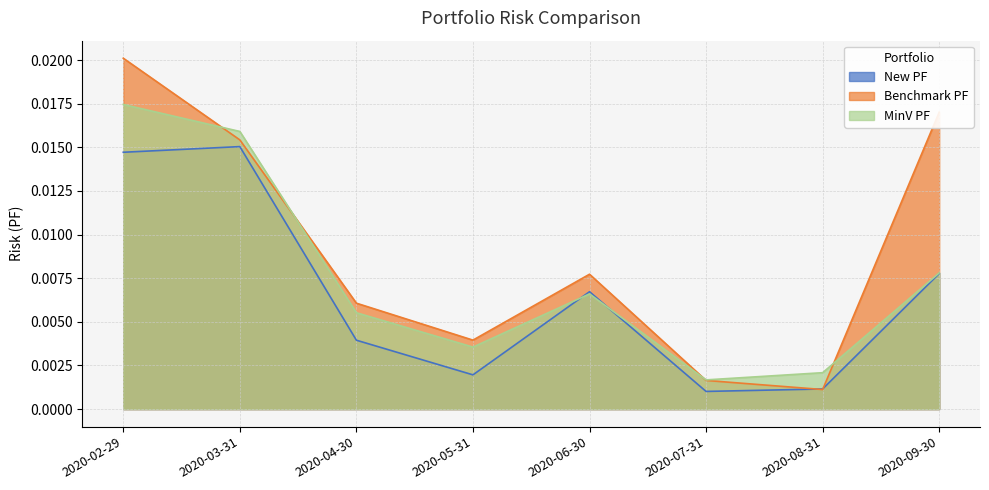

Rank the categories by New PF value from highest to lowest.

2020-03-31, 2020-02-29, 2020-09-30, 2020-06-30, 2020-04-30, 2020-05-31, 2020-08-31, 2020-07-31